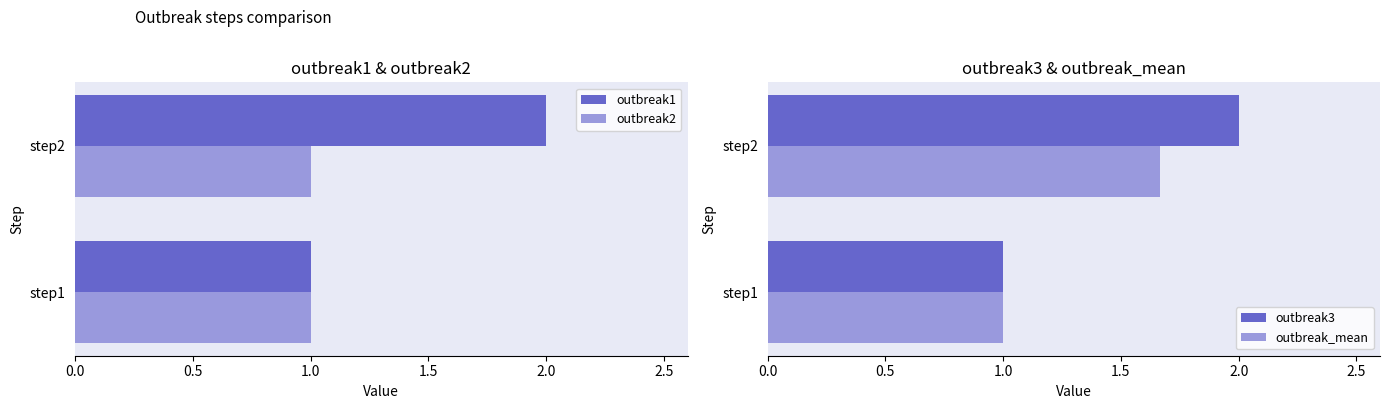

At which label does outbreak1 reach its minimum?

step1